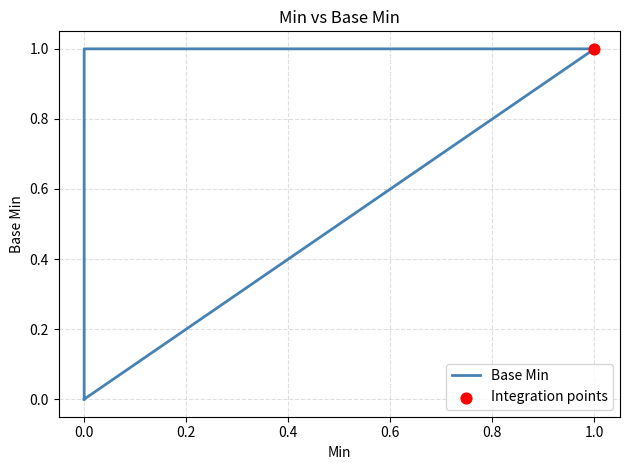

Between 0.8 and 0.0, which is larger?

0.8